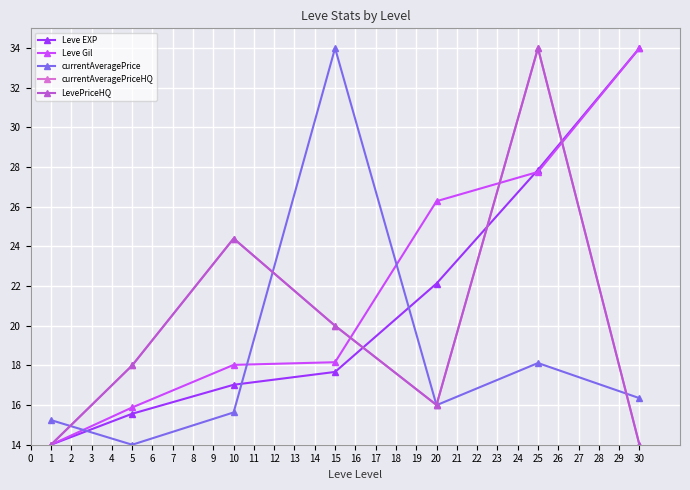

In LevePriceHQ, how many points are lower than both neighbors (excluding endpoints)?

1